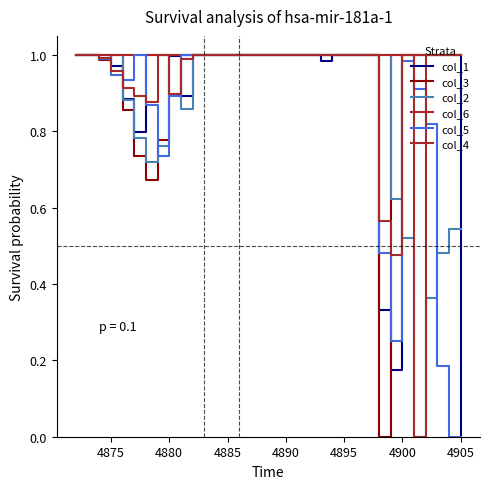

What is the value of the col_4 point at the 24th from the left?

1.0